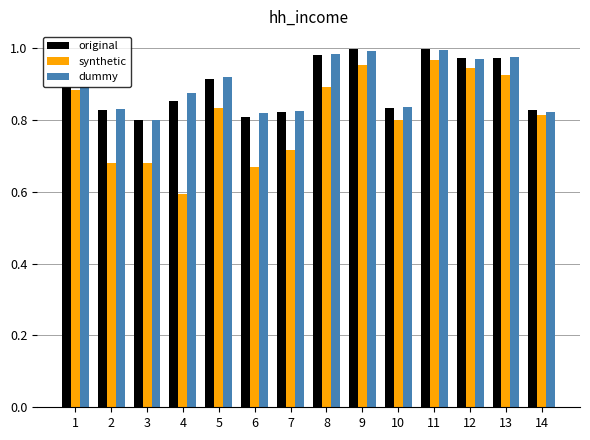

How many categories are shown in the chart?

14